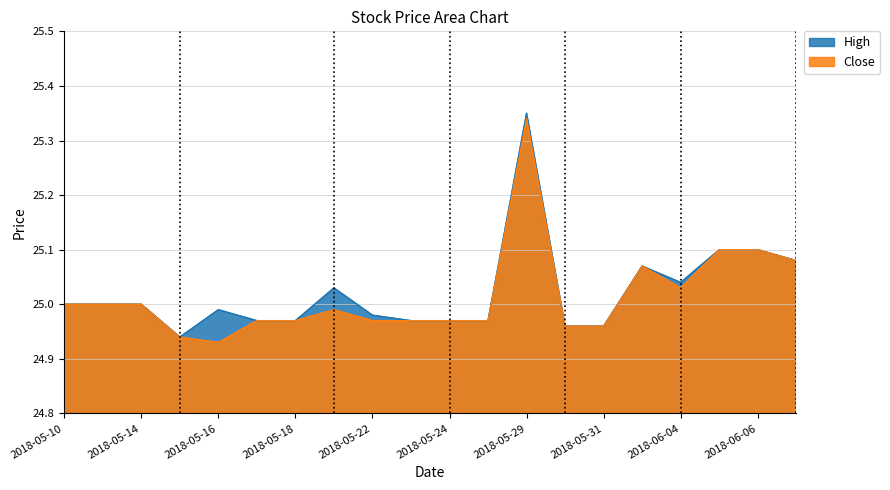

What is the minimum value for Close?

24.9